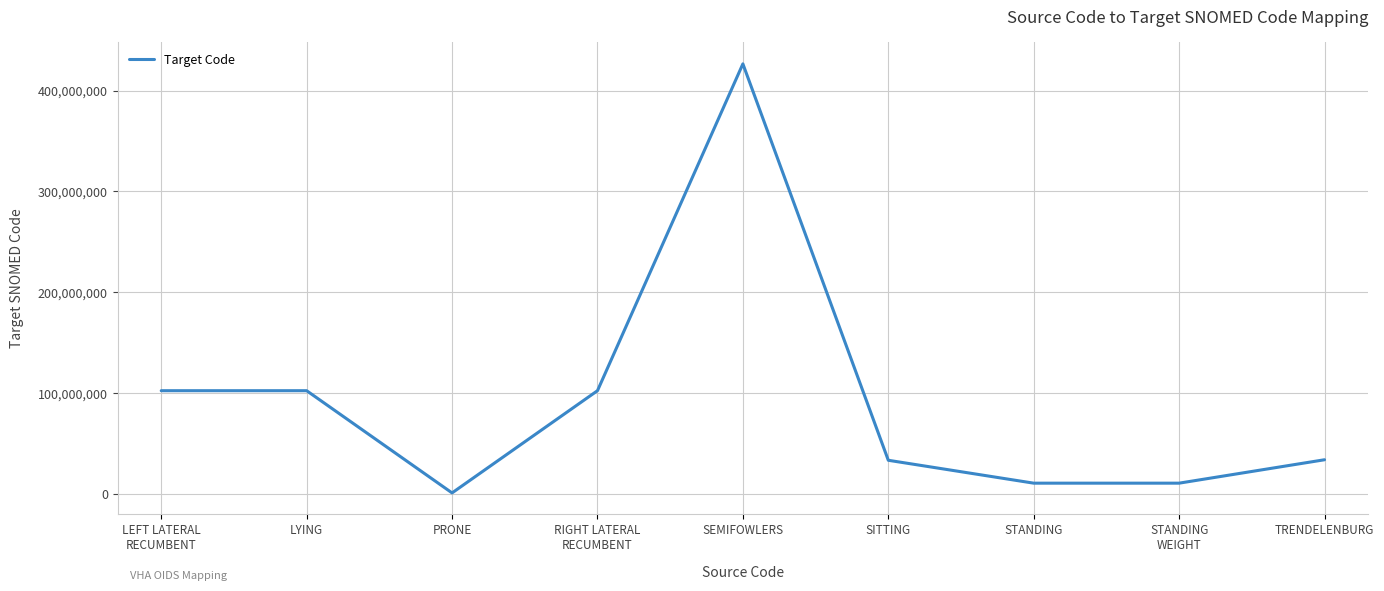

The value at STANDING is 10904000. True or false?

True